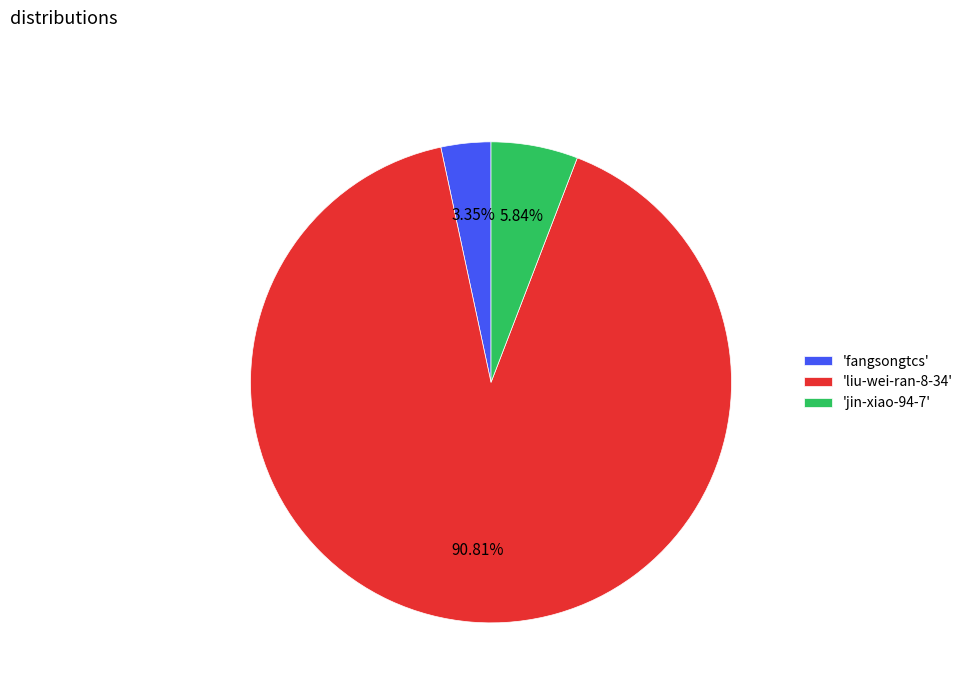

To the nearest percent, what is the average slice percentage?

33%